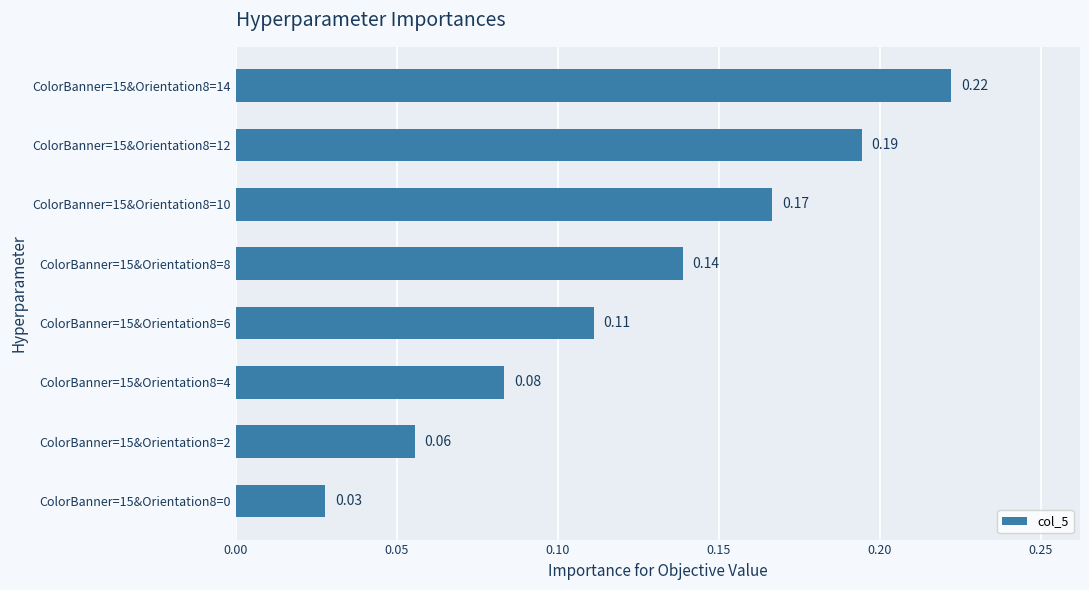

What is the sum of all values?

1.0